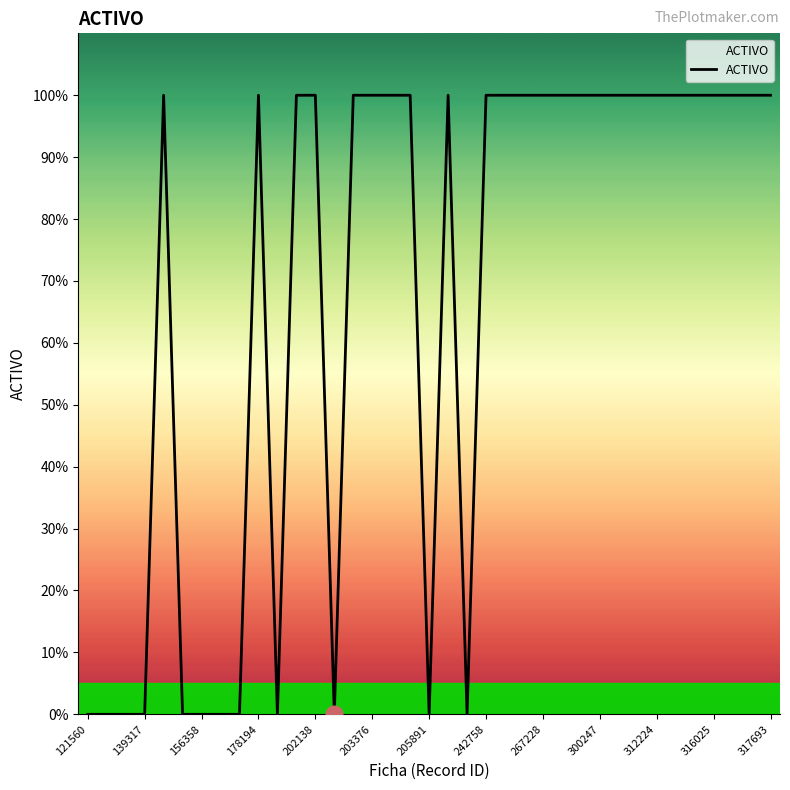

Reading left to right, what are all the values shown in this chart?

0	0	0	0	1	0	0	0	0	1	0	1	1	0	1	1	1	1	0	1	0	1	1	1	1	1	1	1	1	1	1	1	1	1	1	1	1